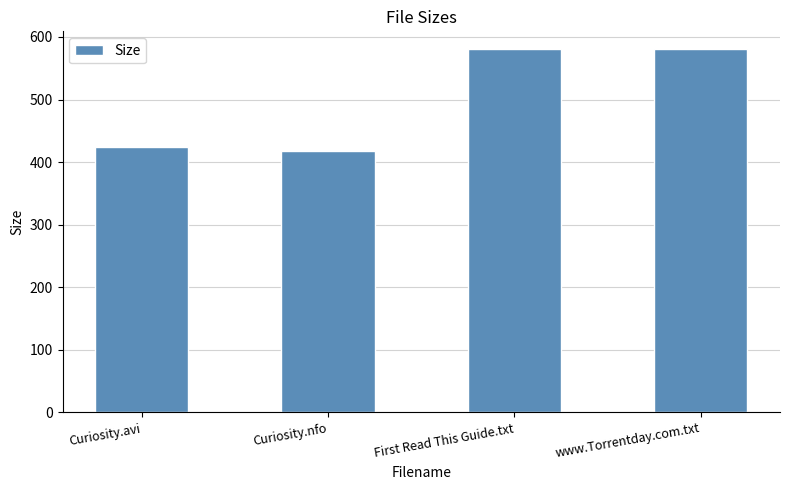

What is the smallest value displayed?

418.0